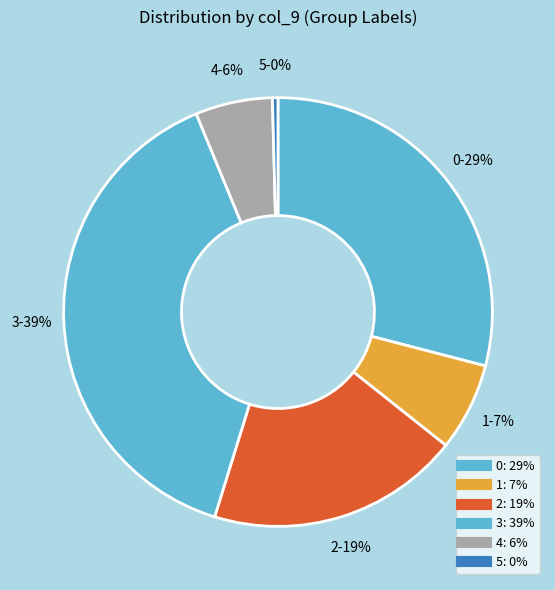

Is the sum of 3 and 2 greater than half?

Yes